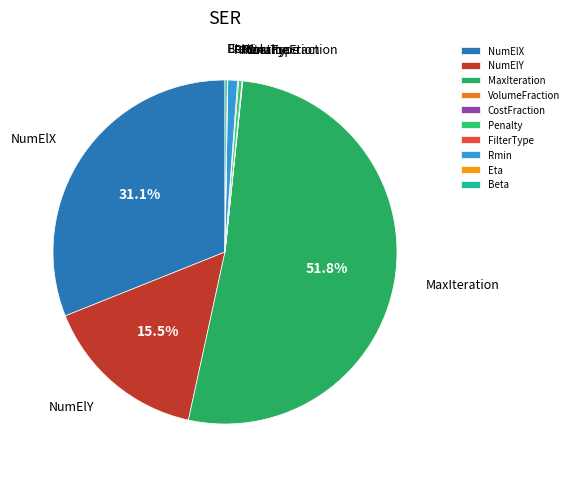

To the nearest percent, what portion does Rmin represent?

1%